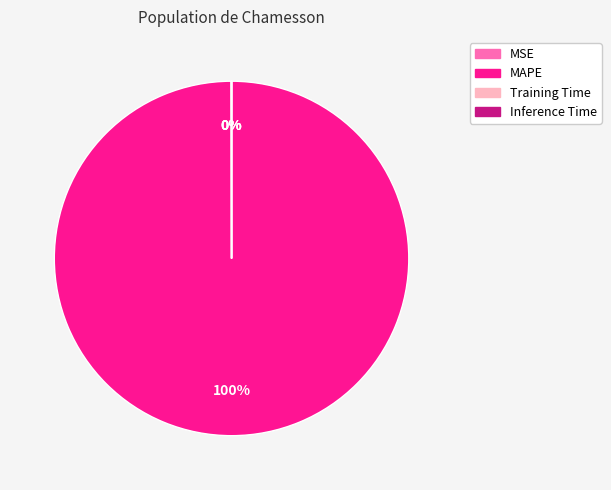

Does MAPE account for over 50% of the chart?

Yes